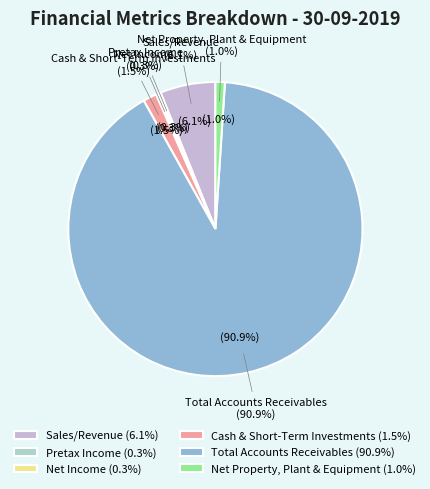

Count the number of slices in the pie.

6